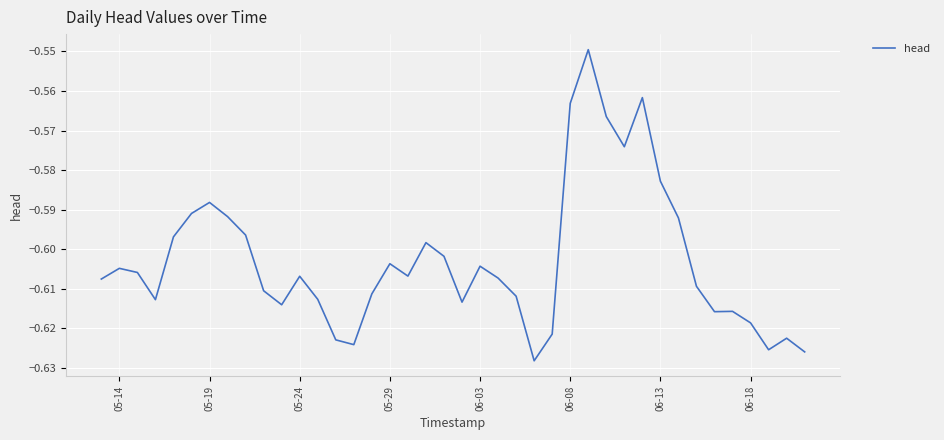

What is the value of the 29th point from the left?

-0.6